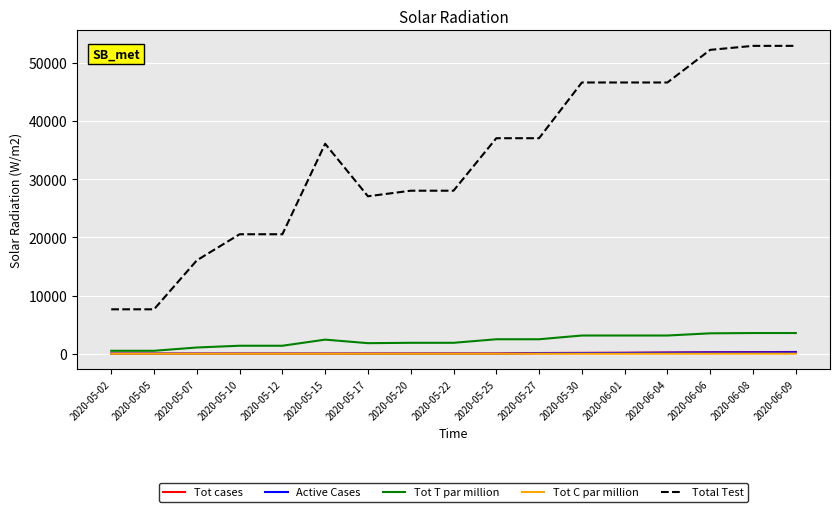

True or false: Total Test and Tot T par million intersect in this chart.

False